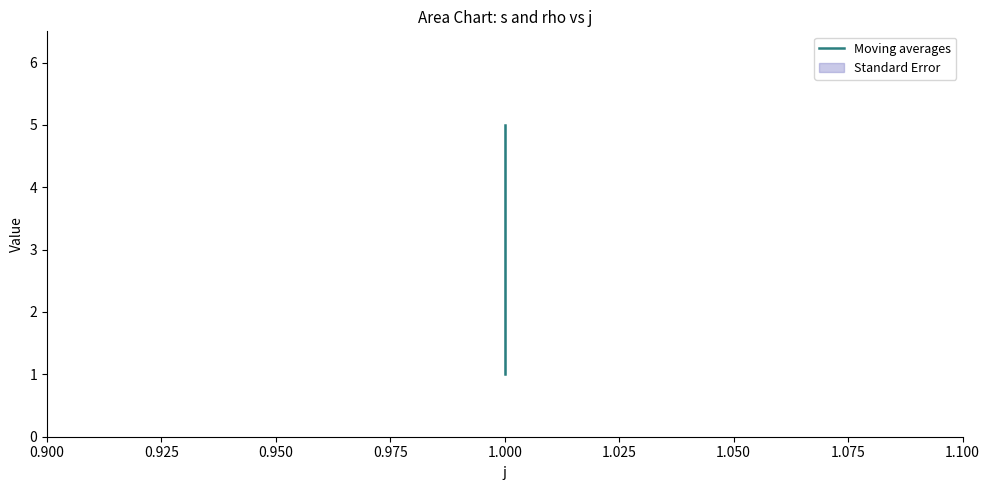

What is the value of the 1st point from the left?

1